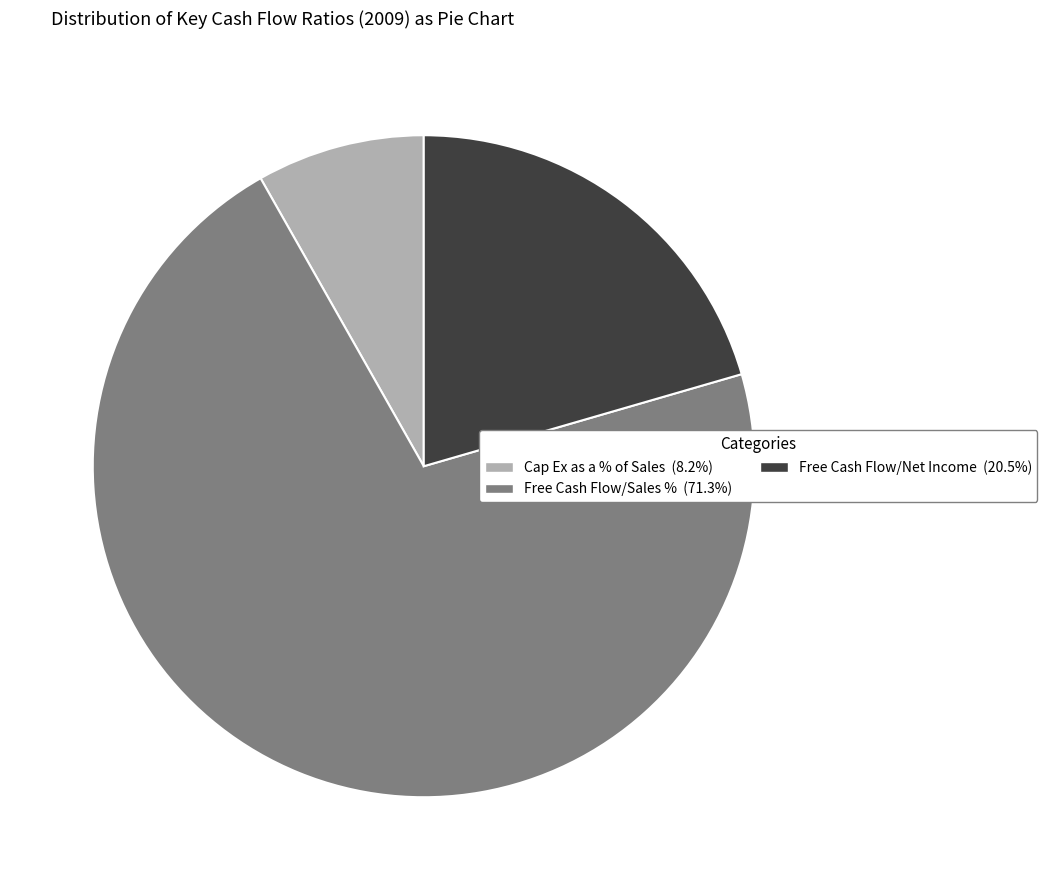

What is the ratio of the value at Free Cash Flow/Net Income to the value at Free Cash Flow/Sales %?

0.3